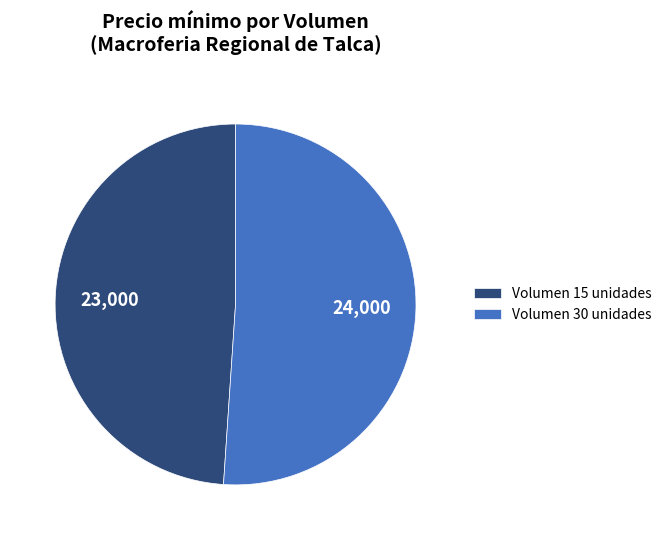

What is the largest slice in the pie chart?

Volumen 30 unidades